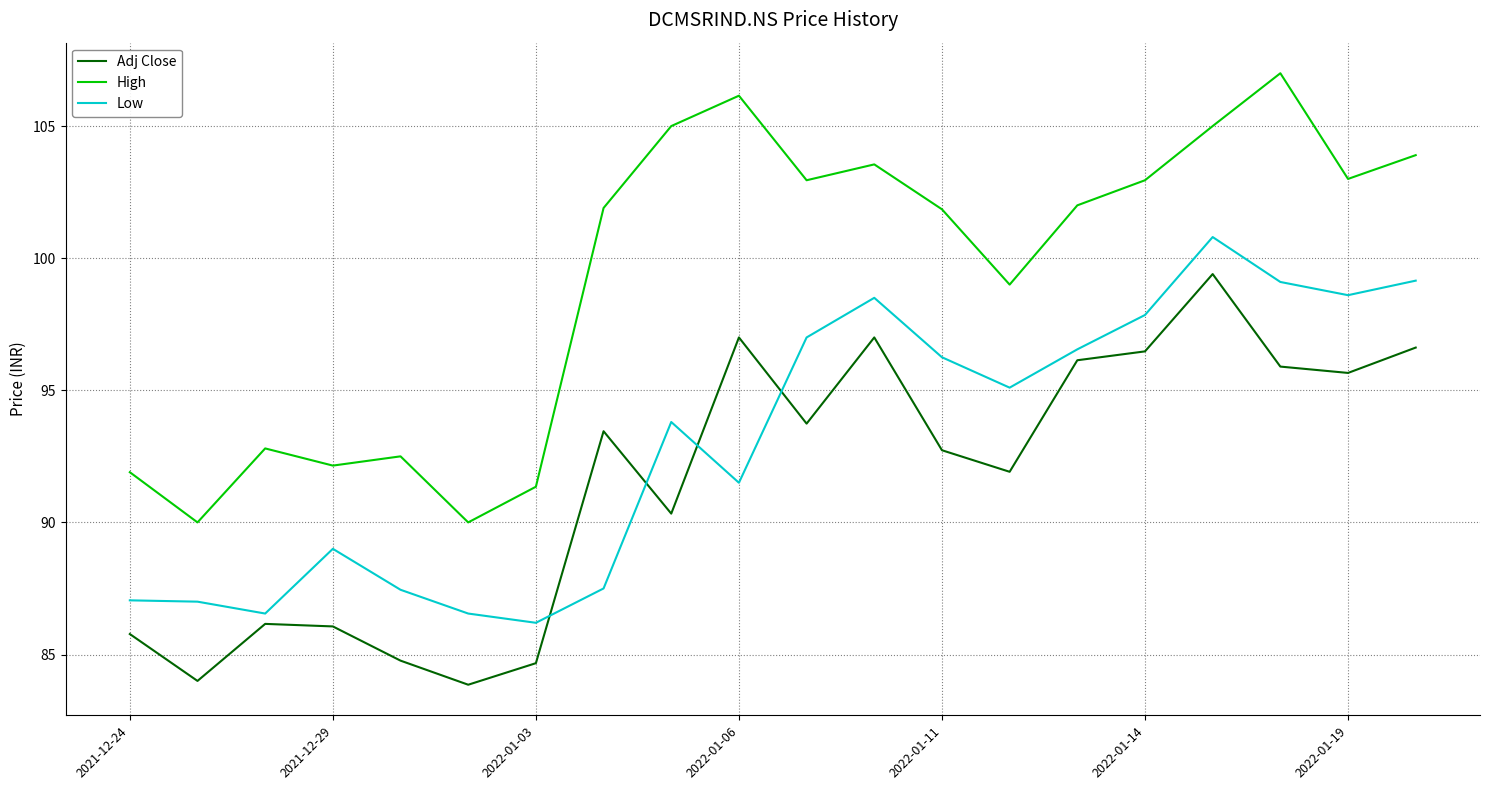

What is the smallest value displayed?

83.9